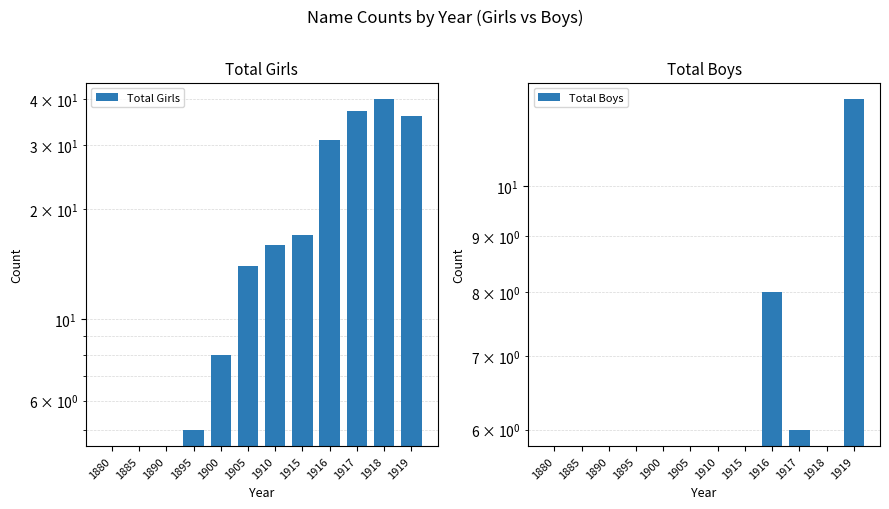

Read the Total Girls value at 1910.

16